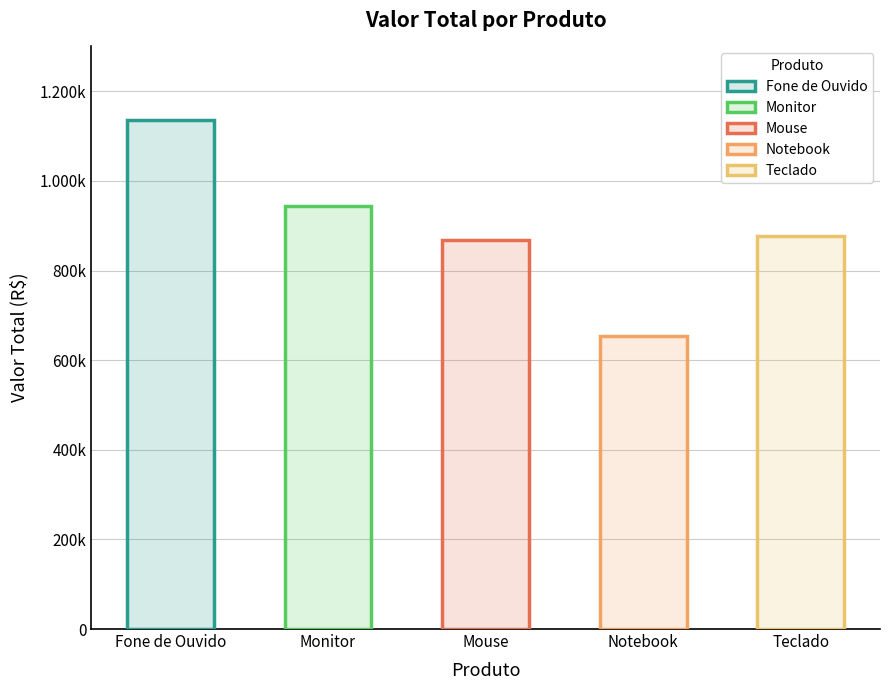

List the labels in order of value, largest first.

Fone de Ouvido, Monitor, Teclado, Mouse, Notebook